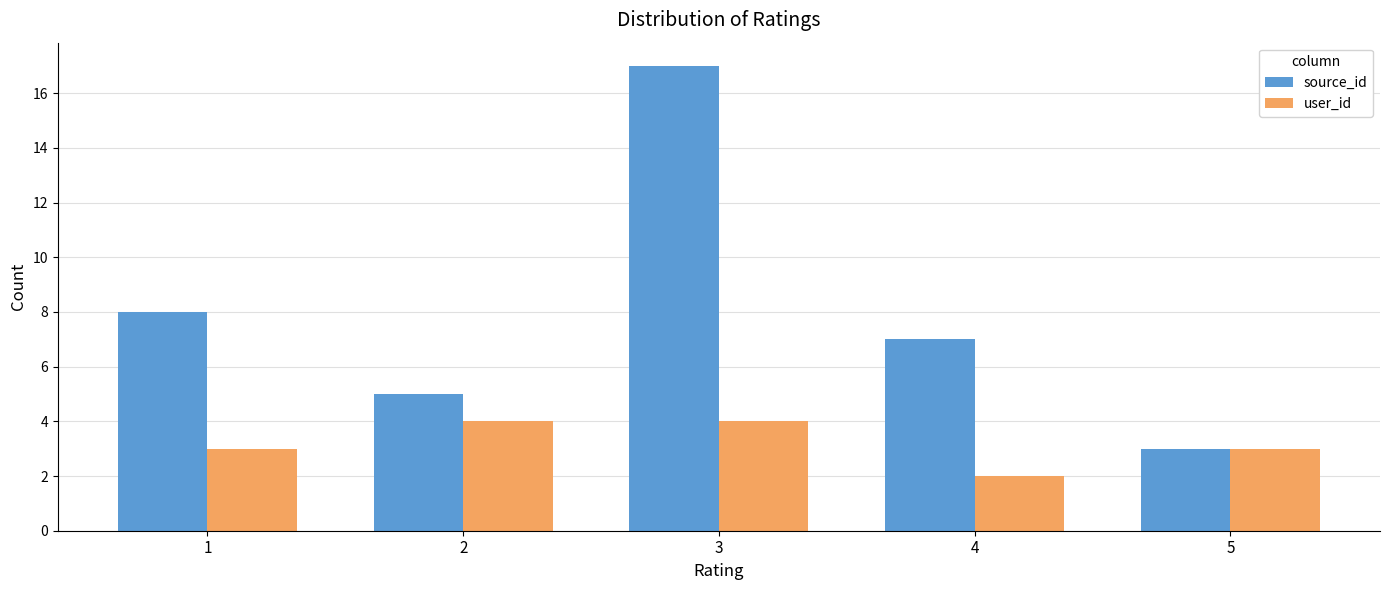

The value of user_id at 5 is 3. True or false?

True